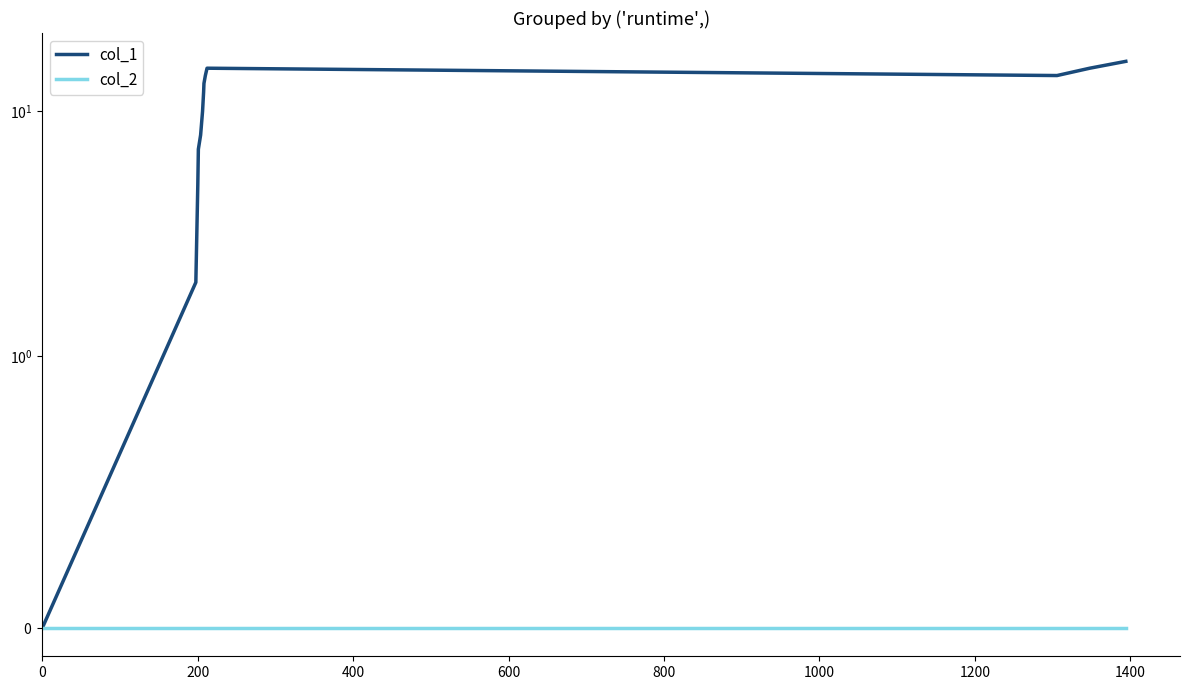

What is the greatest value displayed?

16